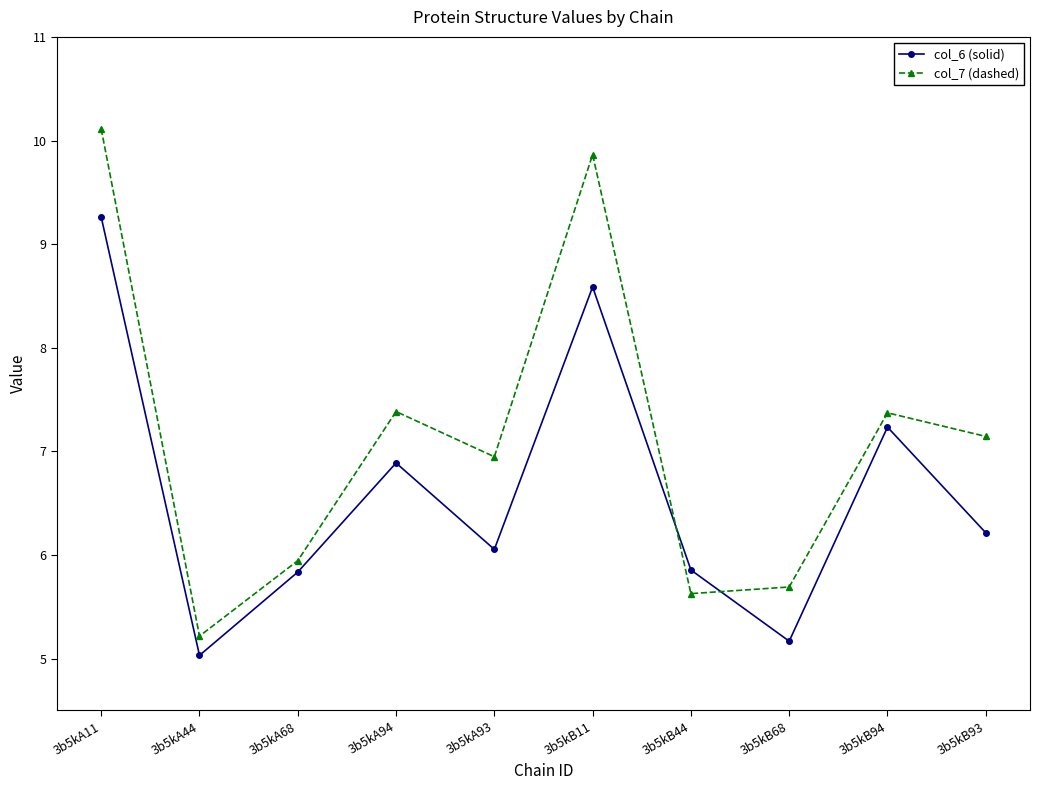

After their last crossing, which series has the higher values: col_6 (solid) or col_7 (dashed)?

col_7 (dashed)